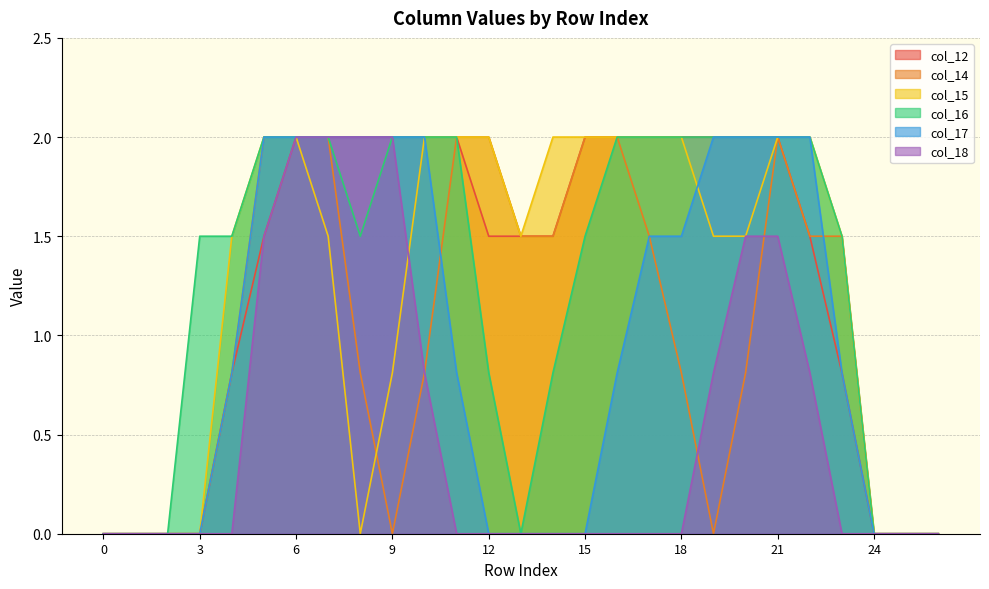

Between 3 and 22, which series saw the biggest shift?

col_15